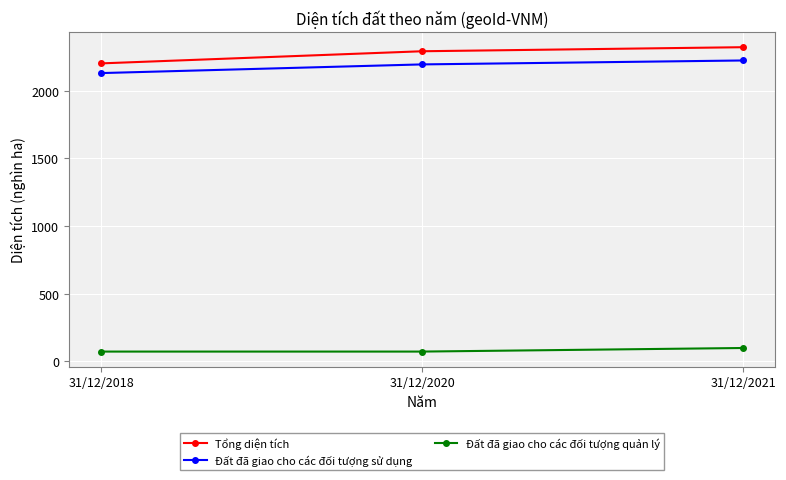

What value does the Đất đã giao cho các đối tượng quản lý series have at 31/12/2021?

98.2